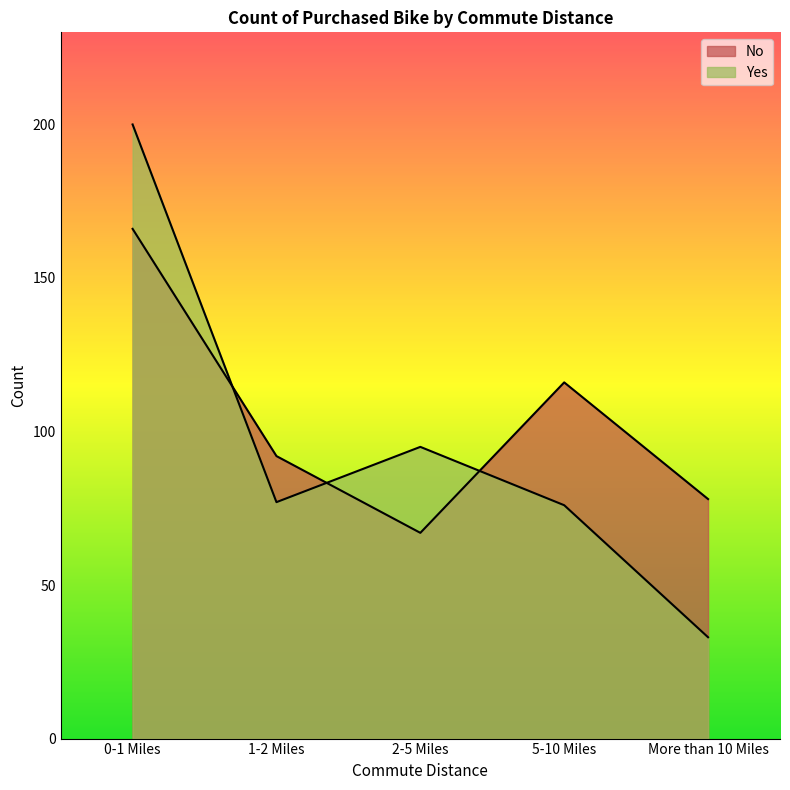

True or false: No has a value of 116 at 5-10 Miles.

True